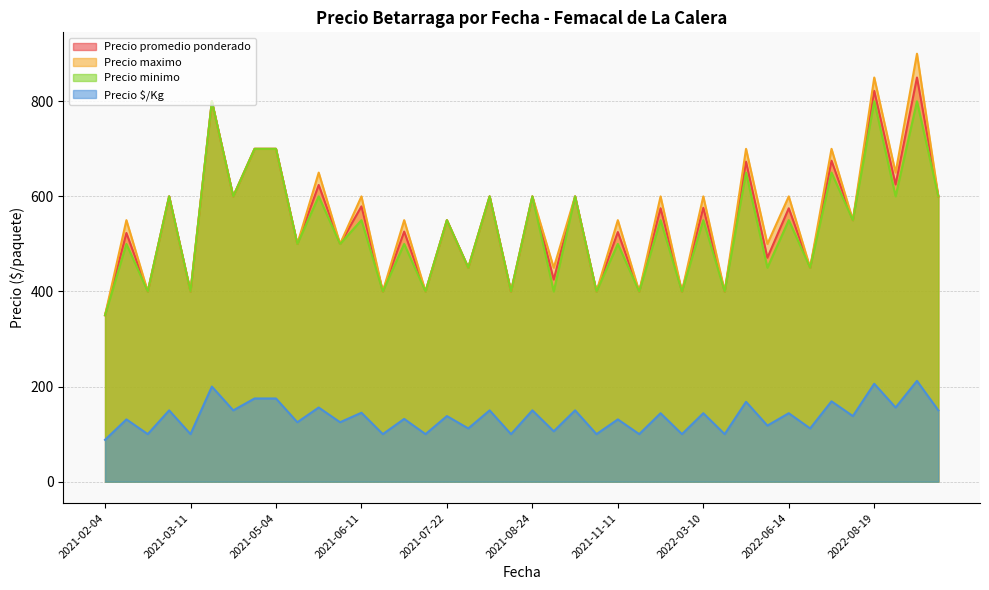

Which series has the largest range (max minus min)?

Precio maximo